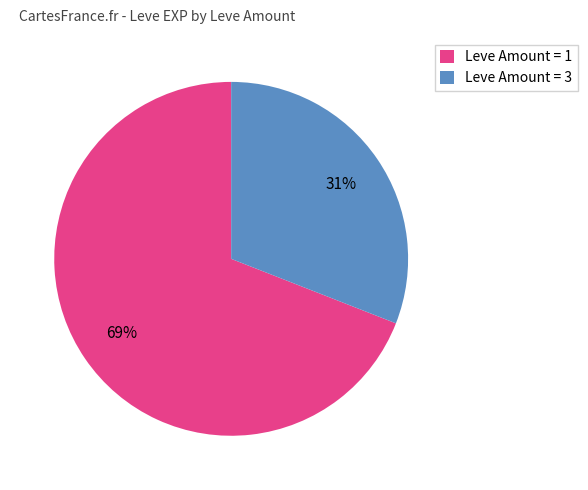

Approximately how many times larger is the value at Leve Amount = 3 compared to Leve Amount = 1?

0.4